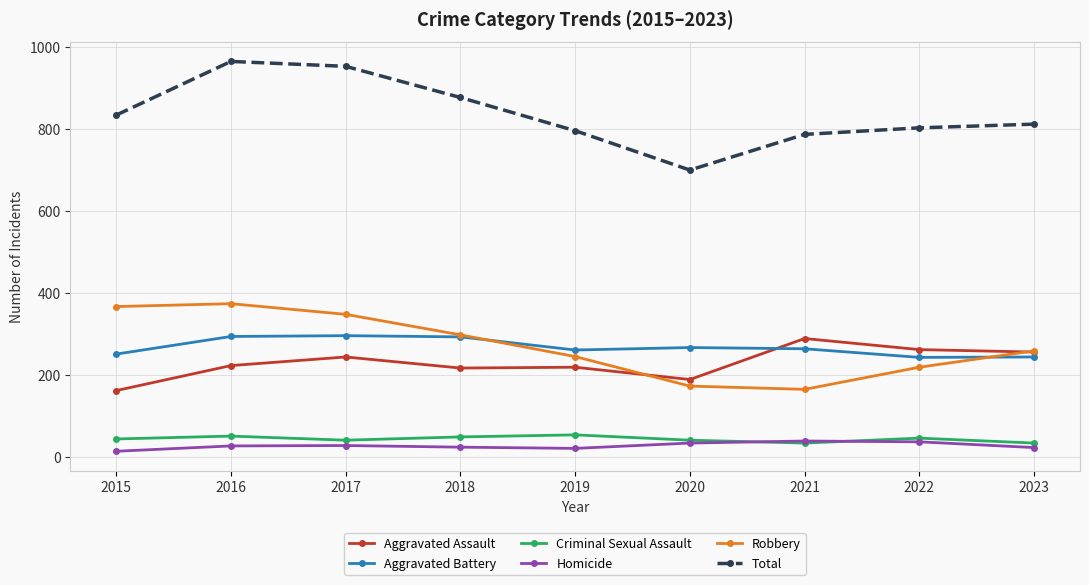

How many values in the Homicide series are below 26?

4